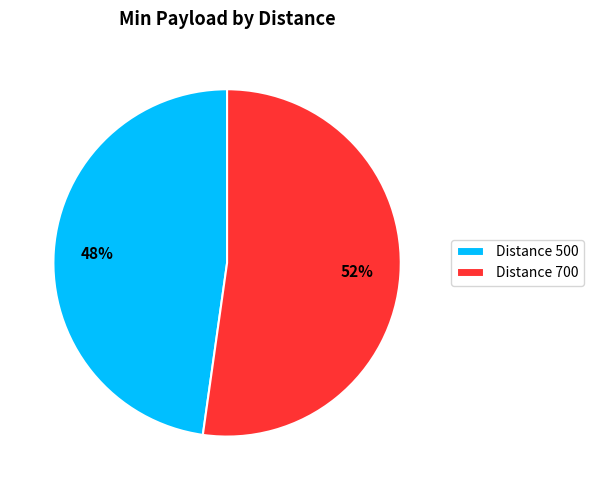

Approximately how many times larger is the value at Distance 700 compared to Distance 500?

1.1